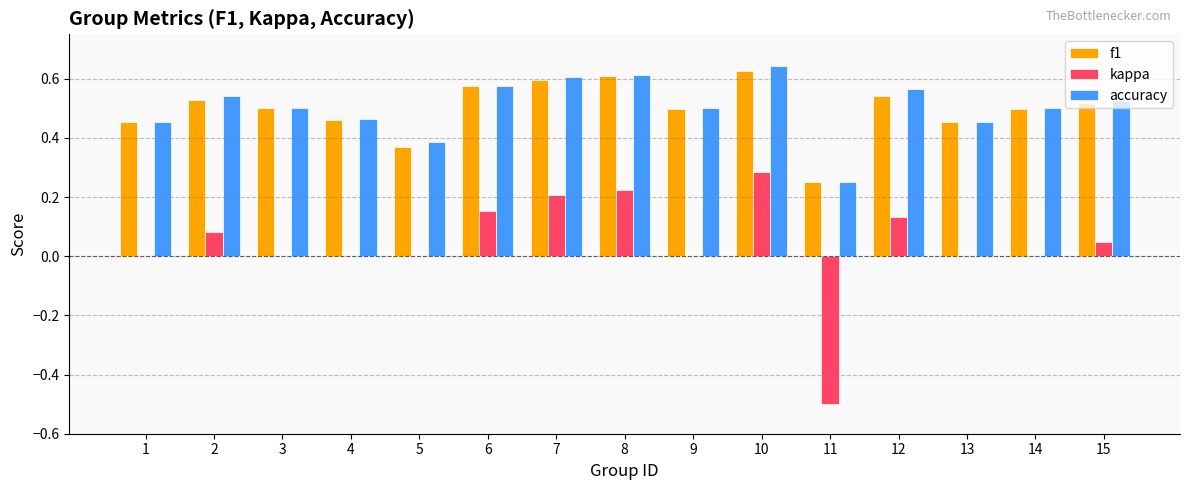

At which category does the chart reach its peak across all series?

10